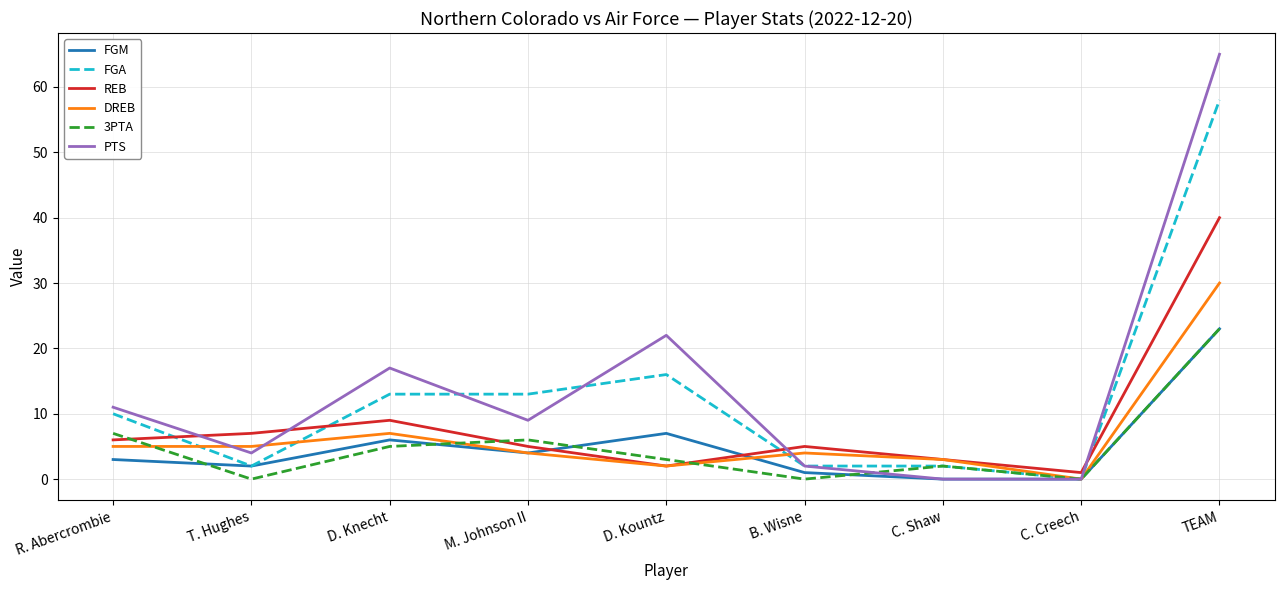

True or false: DREB and FGM intersect in this chart.

True